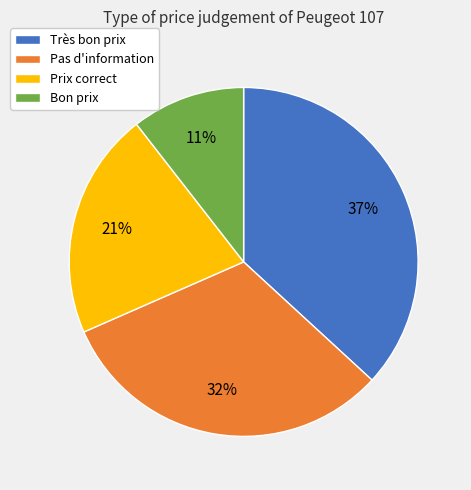

Does Pas d'information account for over 50% of the chart?

No